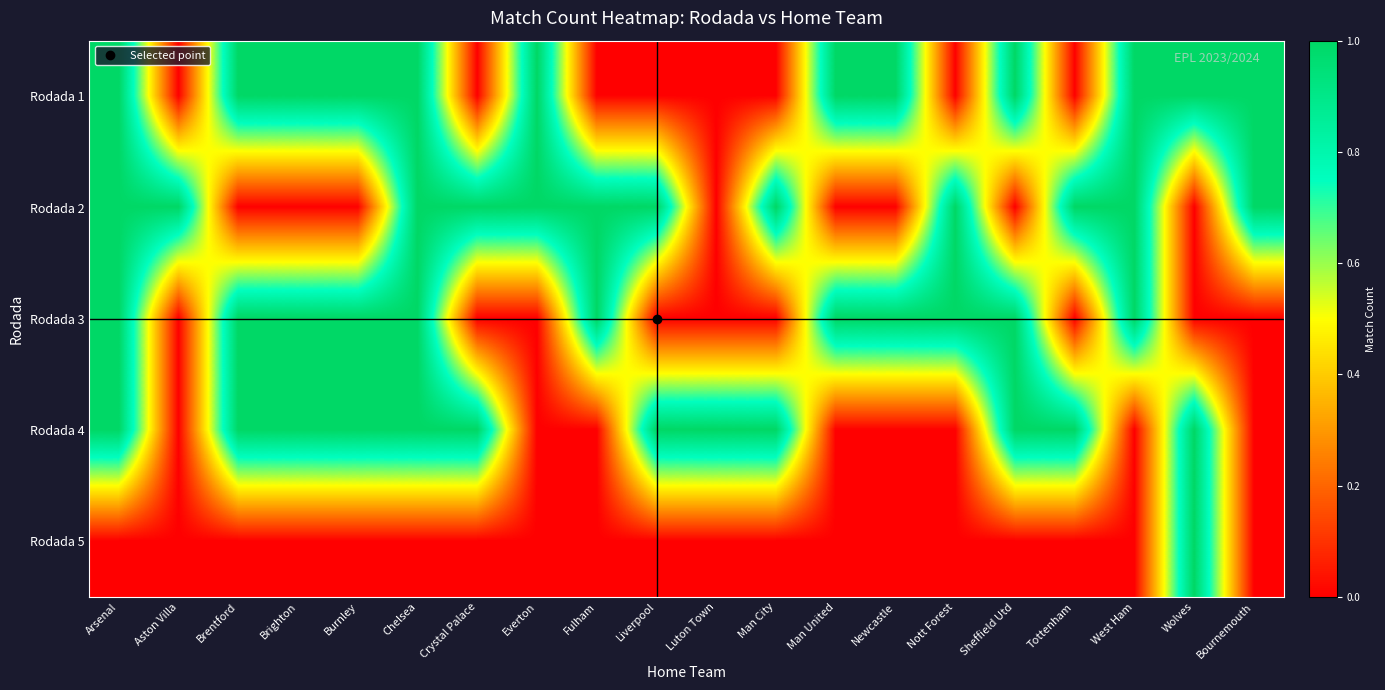

How many data points does each series have?

20